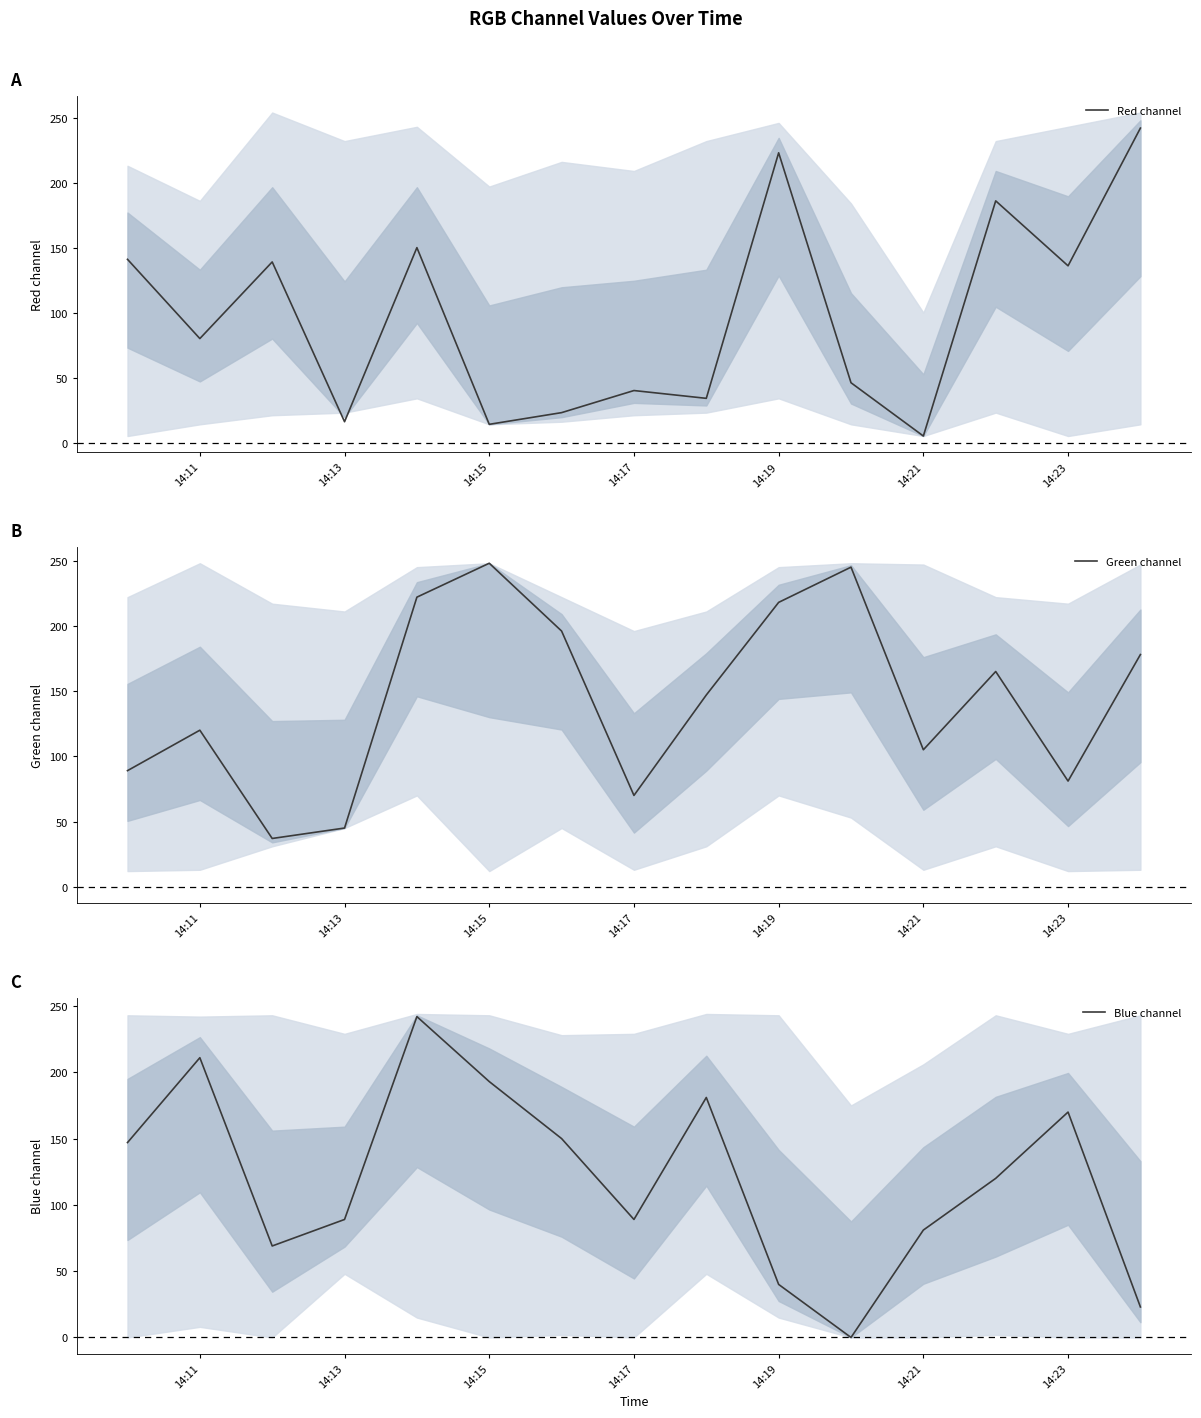

How many interior local peaks does the Red channel series have?

5